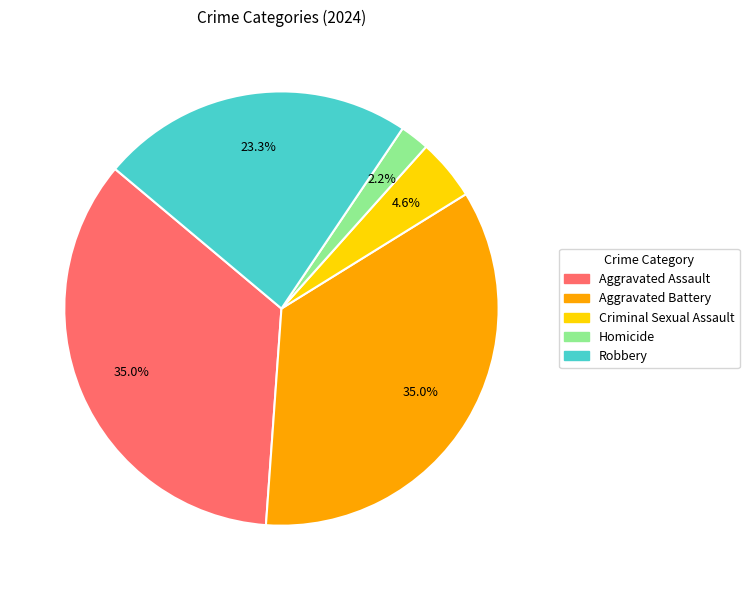

How many slices are in this pie chart?

5